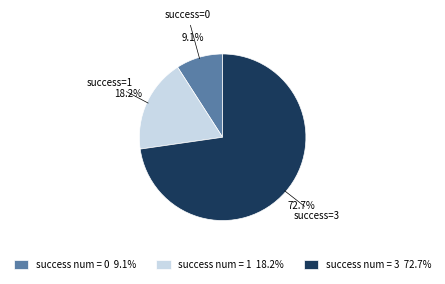

Count the number of slices in the pie.

3